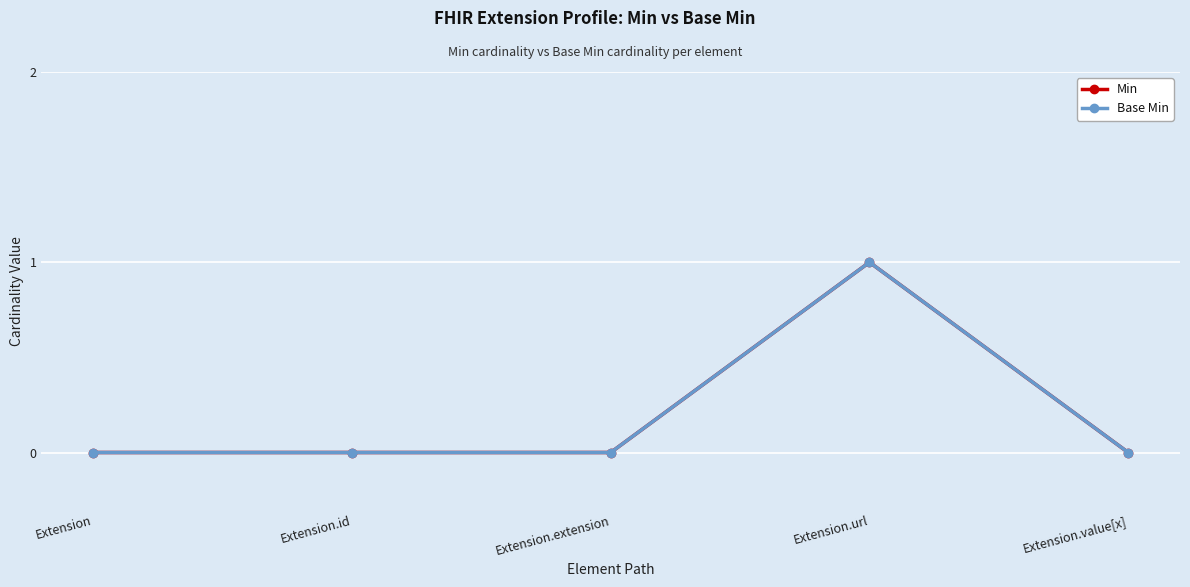

Is this an area chart (filled region under the line)?

No